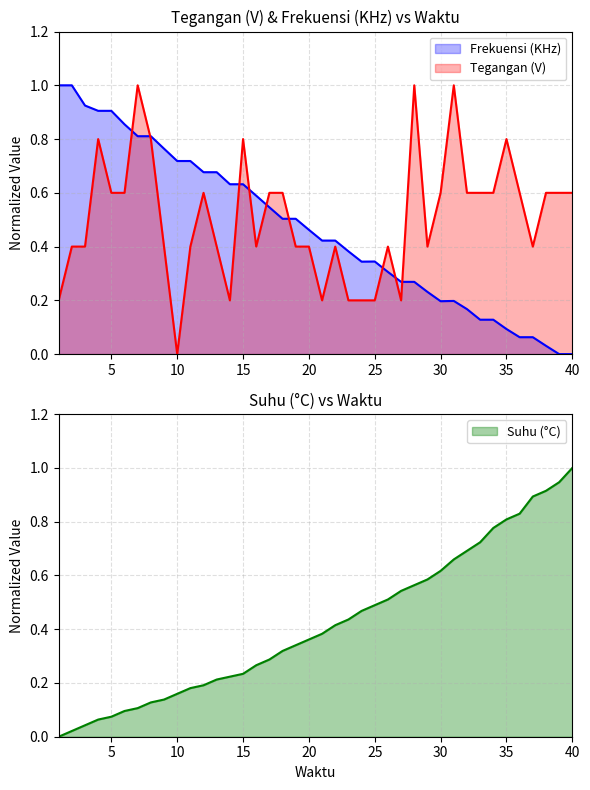

What is the total value across all series at 39?

1.5